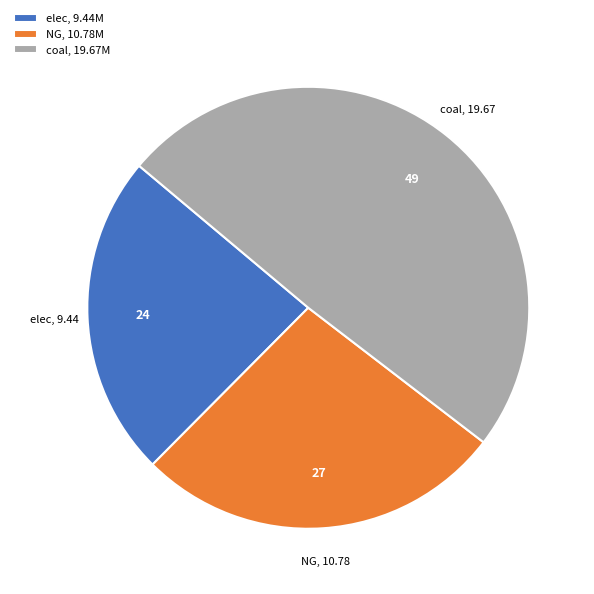

Rank the categories by value from lowest to highest.

elec, 9.44M, NG, 10.78M, coal, 19.67M